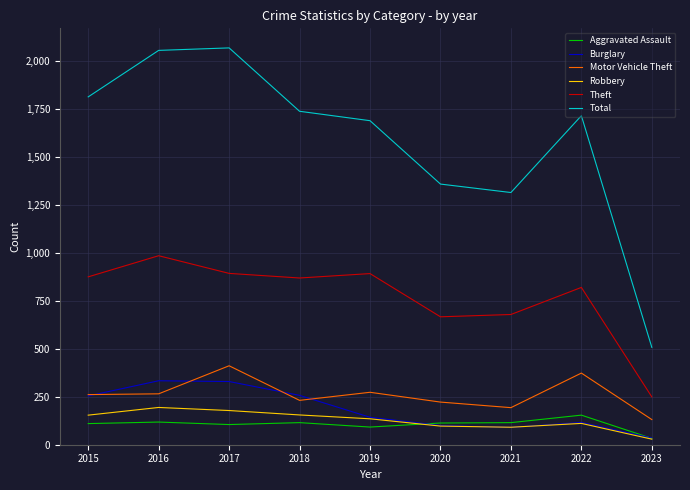

True or false: Burglary and Total intersect in this chart.

False